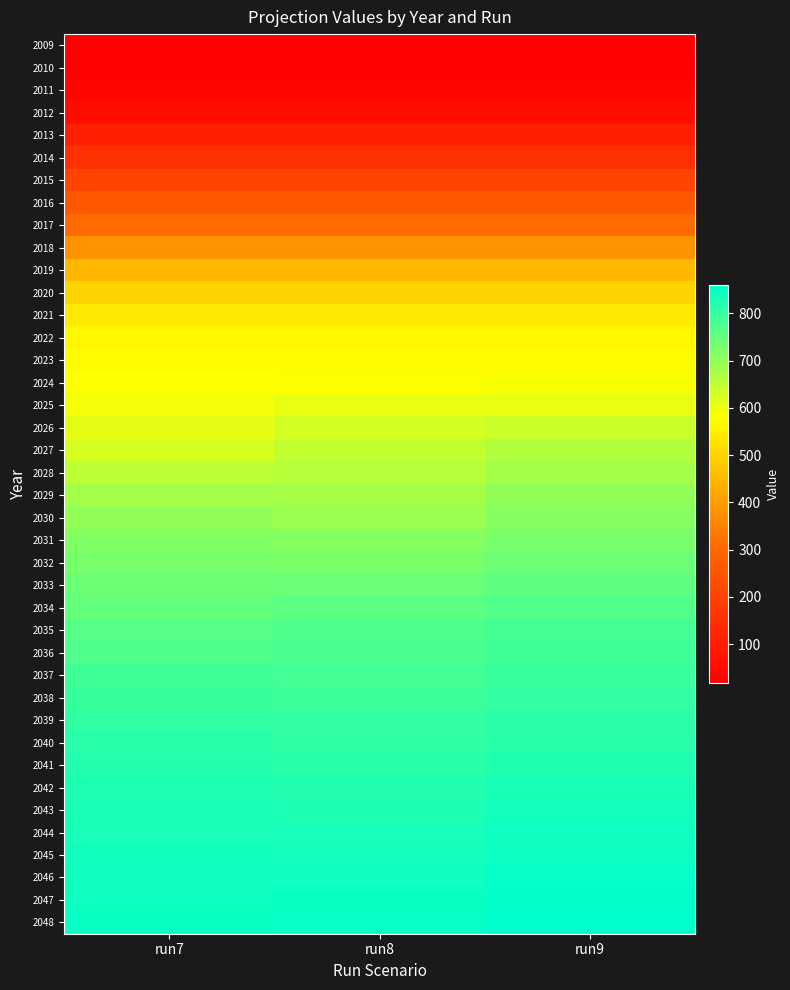

Reading left to right, extract all data points from this chart.

2009: run7=17	run8=17	run9=17
2010: run7=22	run8=22	run9=22
2011: run7=32	run8=32	run9=32
2012: run7=55	run8=55	run9=55
2013: run7=108	run8=108	run9=108
2014: run7=155	run8=155	run9=155
2015: run7=206	run8=206	run9=206
2016: run7=258	run8=258	run9=258
2017: run7=310	run8=310	run9=310
2018: run7=382	run8=382	run9=382
2019: run7=448	run8=448	run9=448
2020: run7=501	run8=501	run9=501
2021: run7=541	run8=541	run9=541
2022: run7=564	run8=564	run9=564
2023: run7=575	run8=575	run9=575
2024: run7=580	run8=582	run9=587
2025: run7=591	run8=603	run9=604
2026: run7=608	run8=627	run9=637
2027: run7=626	run8=646	run9=665
2028: run7=652	run8=660	run9=679
2029: run7=679	run8=677	run9=700
2030: run7=698	run8=690	run9=711
2031: run7=716	run8=712	run9=728
2032: run7=729	run8=726	run9=742
2033: run7=741	run8=743	run9=757
2034: run7=749	run8=759	run9=770
2035: run7=764	run8=771	run9=784
2036: run7=771	run8=777	run9=788
2037: run7=787	run8=784	run9=796
2038: run7=798	run8=792	run9=802
2039: run7=804	run8=803	run9=811
2040: run7=814	run8=806	run9=816
2041: run7=820	run8=816	run9=824
2042: run7=825	run8=822	run9=831
2043: run7=830	run8=827	run9=838
2044: run7=833	run8=833	run9=843
2045: run7=840	run8=839	run9=846
2046: run7=842	run8=846	run9=853
2047: run7=846	run8=851	run9=857
2048: run7=851	run8=854	run9=861